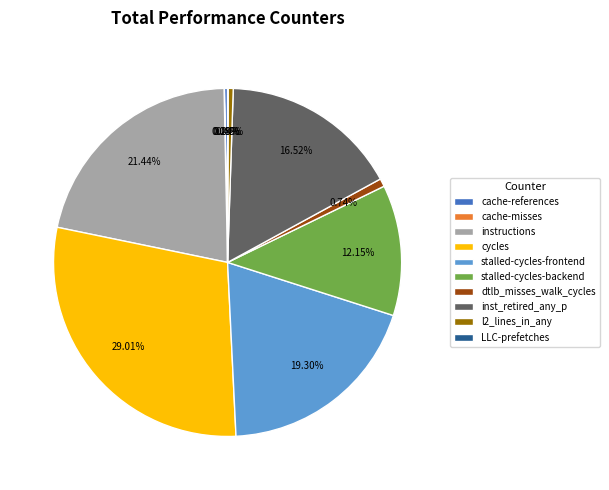

Which category has the biggest portion of the pie?

cycles